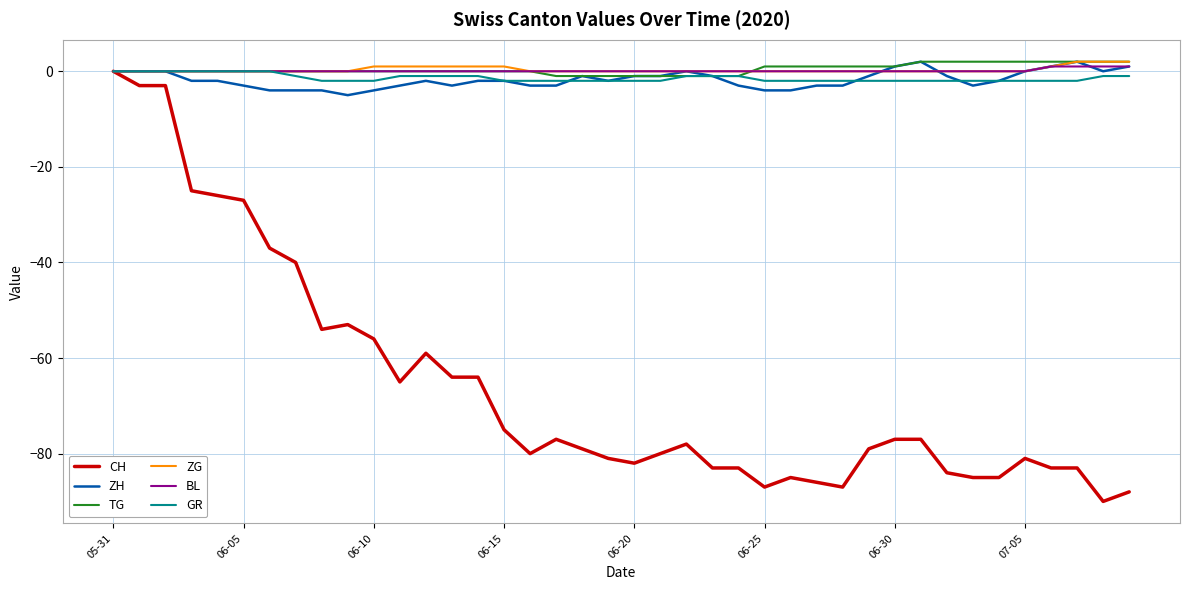

True or false: ZG and ZH intersect in this chart.

True